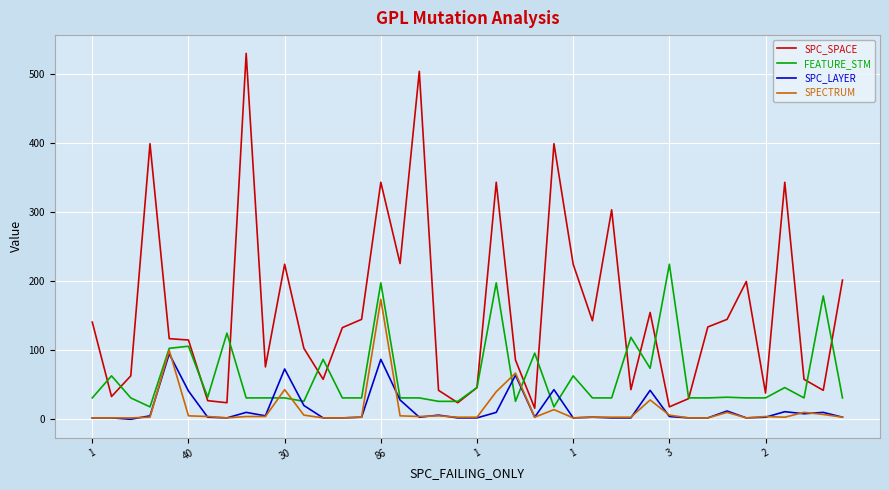

What is the highest value of the SPECTRUM series?

173